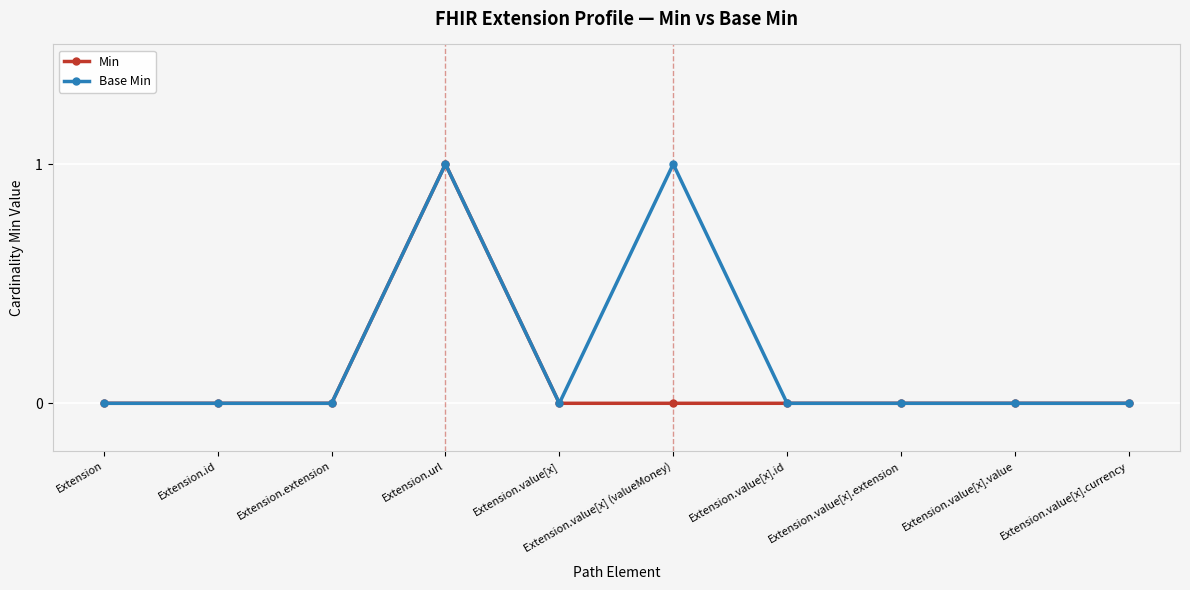

The Min series shows 0 at Extension.extension. True or false?

True